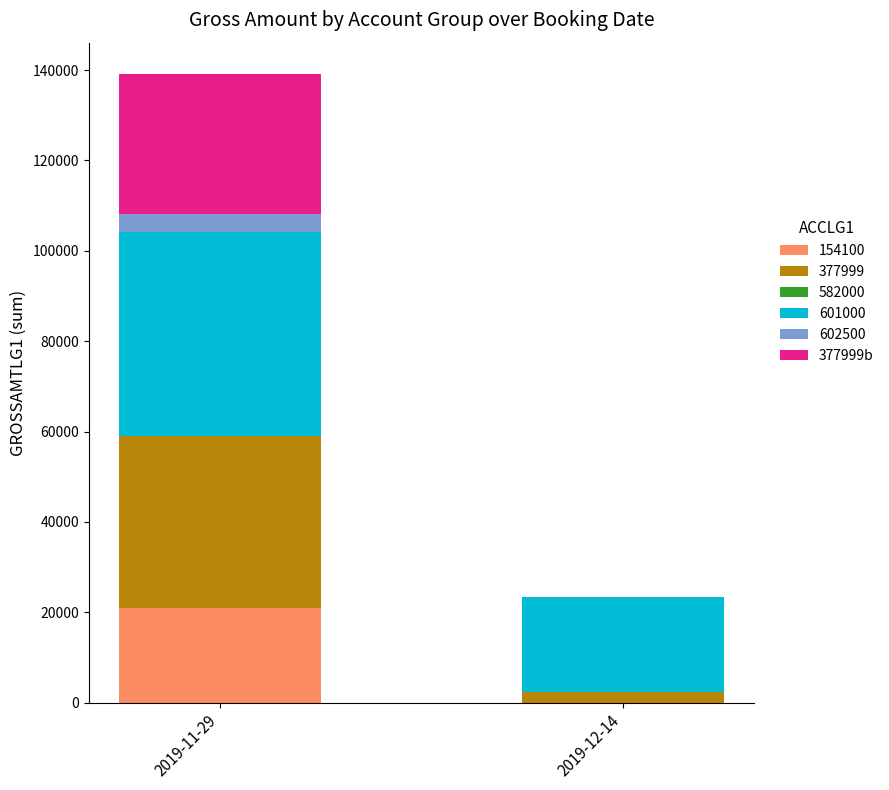

Which category has the highest value in the 154100 series?

2019-11-29